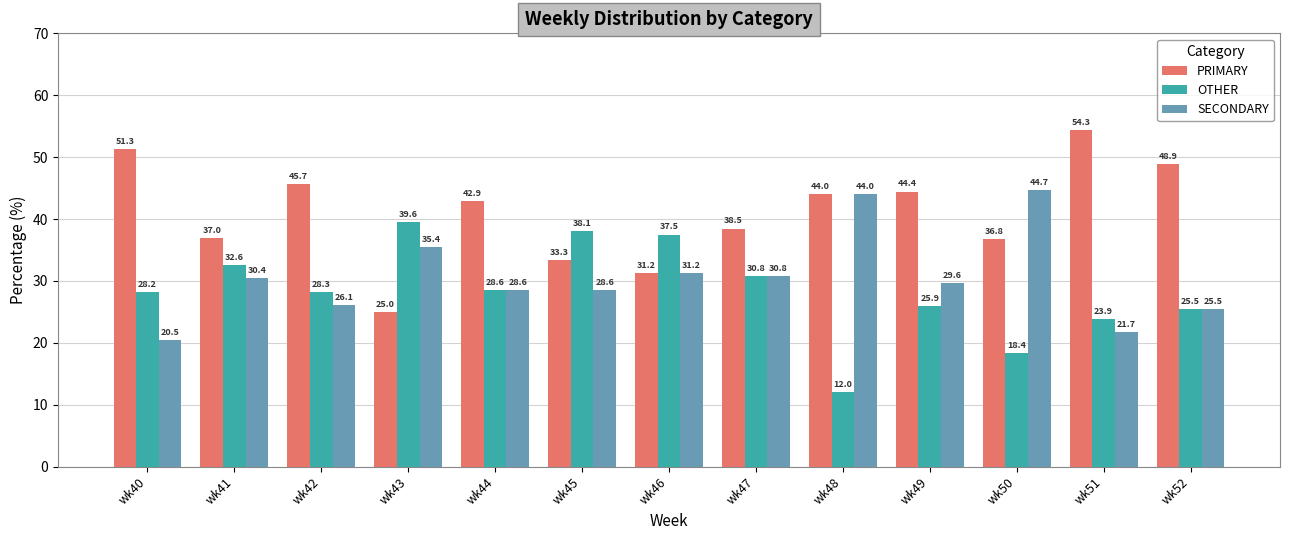

The PRIMARY series shows 36.8 at wk50. True or false?

True